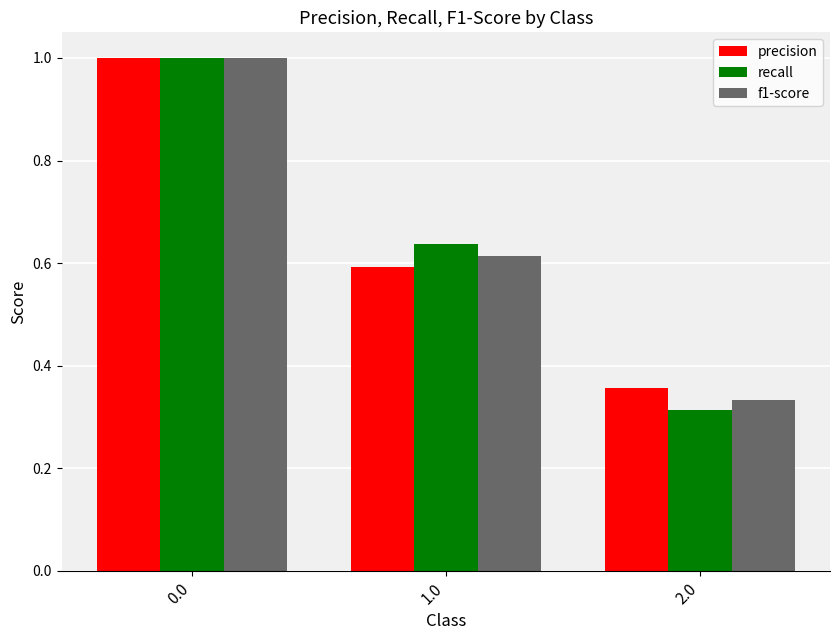

At which label does f1-score reach its minimum?

2.0